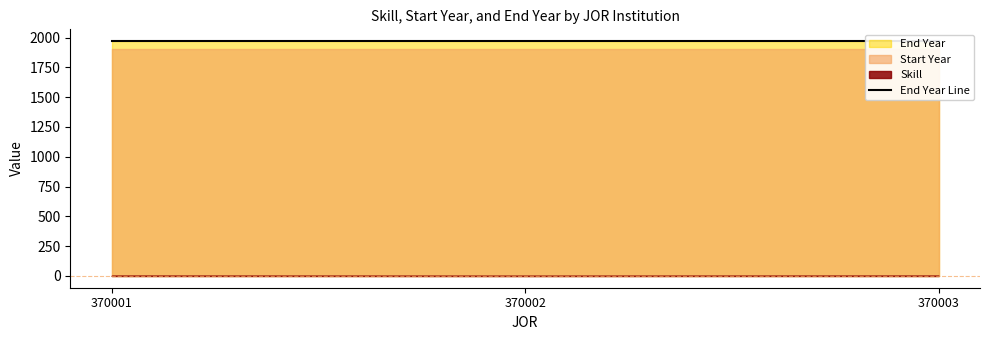

True or false: Skill has a value of 1 at 370001.

False